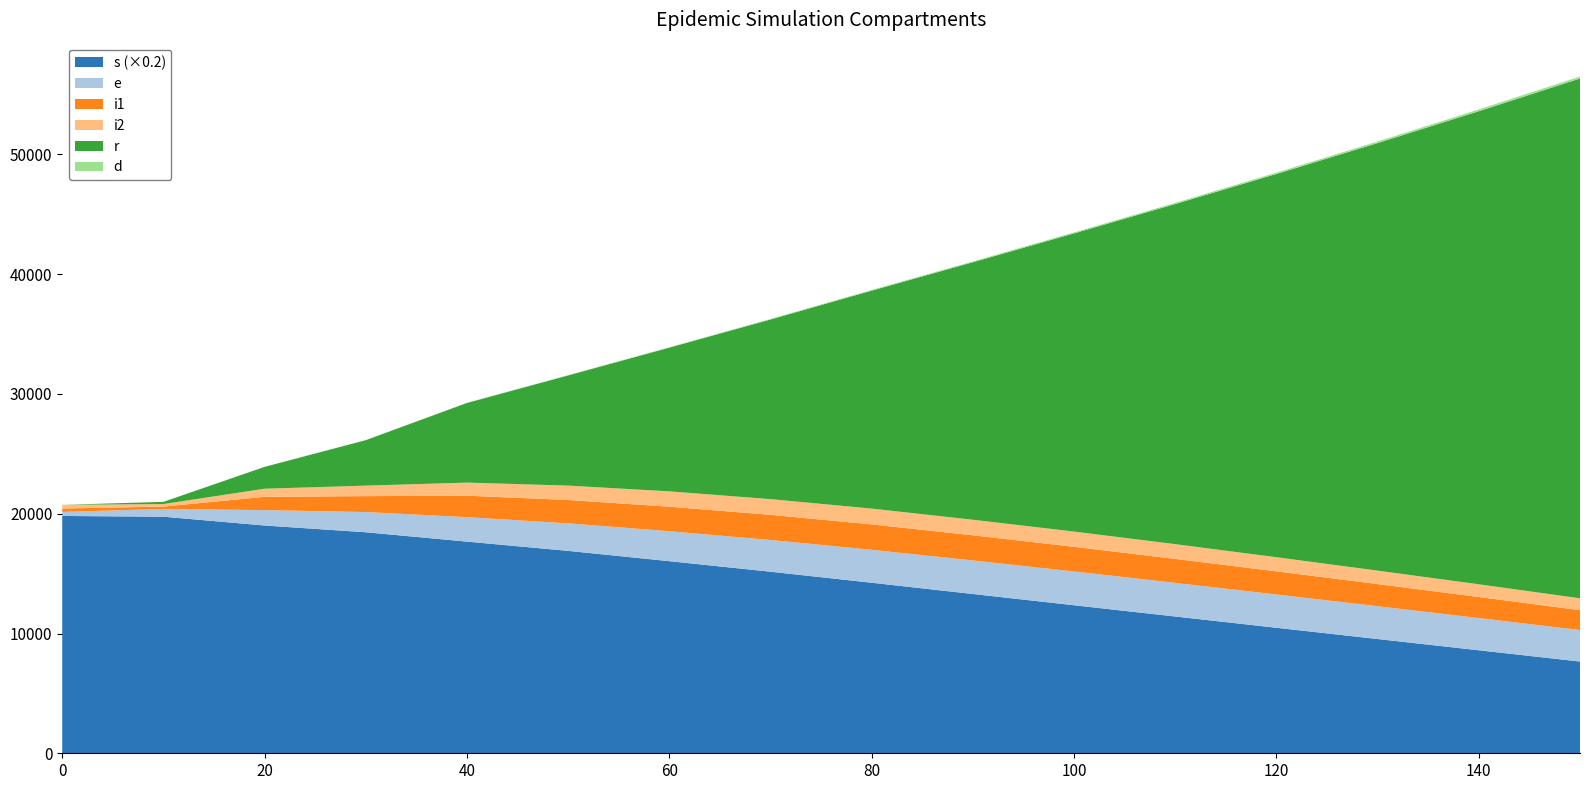

Reading left to right, transcribe all the data shown in this chart.

s: 0=99075	10=98763	20=95092	30=92274	40=88368	50=84500	60=80200	70=75800	80=71200	90=66500	100=61800	110=57100	120=52400	130=47700	140=43000	150=38300
e: 0=338	10=650	20=1284	30=1686	40=2041	50=2300	60=2500	70=2650	80=2750	90=2800	100=2820	110=2810	120=2780	130=2740	140=2690	150=2630
r: 0=0	10=181	20=1824	30=3796	40=6650	50=9200	60=12000	70=15000	80=18200	90=21500	100=24900	110=28400	120=32000	130=35700	140=39500	150=43400
i1: 0=286	10=195	20=1115	30=1330	40=1794	50=1950	60=2050	70=2100	80=2120	90=2100	100=2060	110=2000	120=1930	130=1850	140=1760	150=1660
i2: 0=304	10=213	20=672	30=877	40=1092	50=1200	60=1280	70=1310	80=1320	90=1300	100=1270	110=1230	120=1180	130=1120	140=1060	150=990
d: 0=0	10=0	20=4	30=5	40=13	50=22	60=32	70=43	80=55	90=68	100=82	110=97	120=113	130=130	140=148	150=167